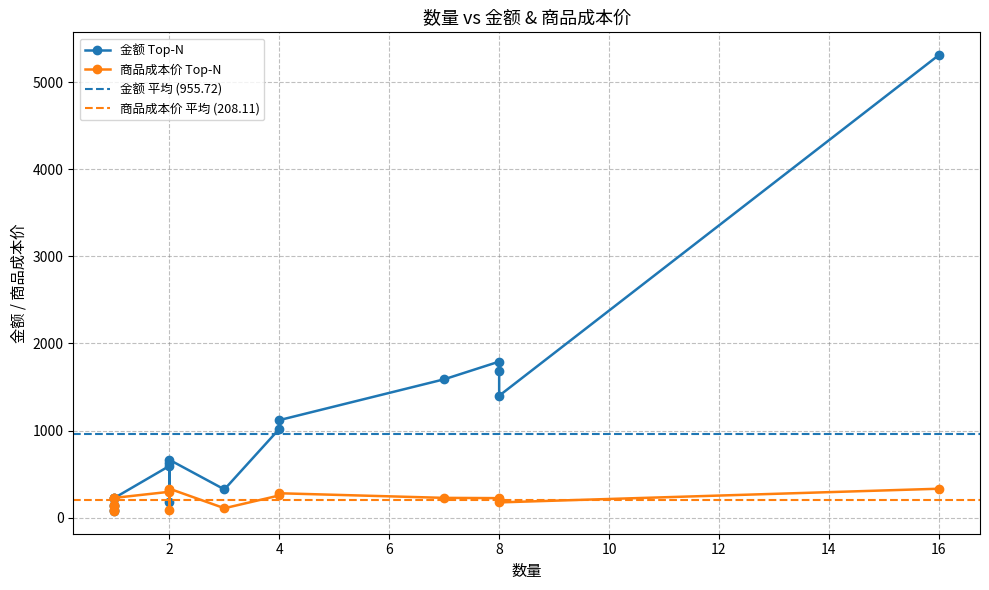

Does the chart have visible grid lines?

Yes